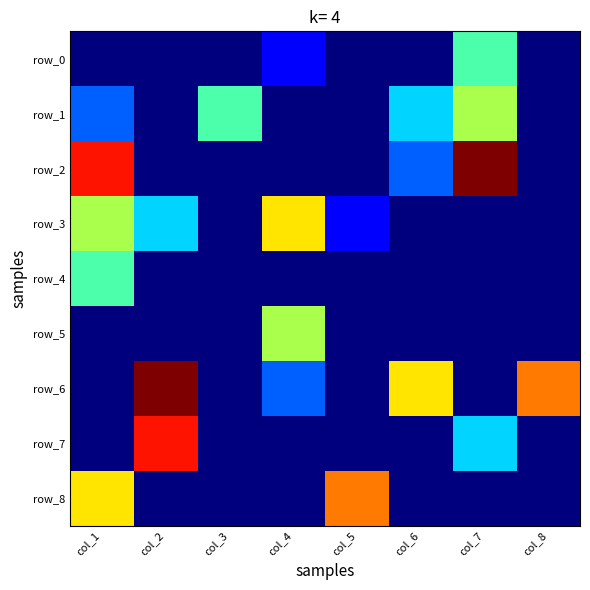

Where is row_0 nearest to the value 2?

col_4